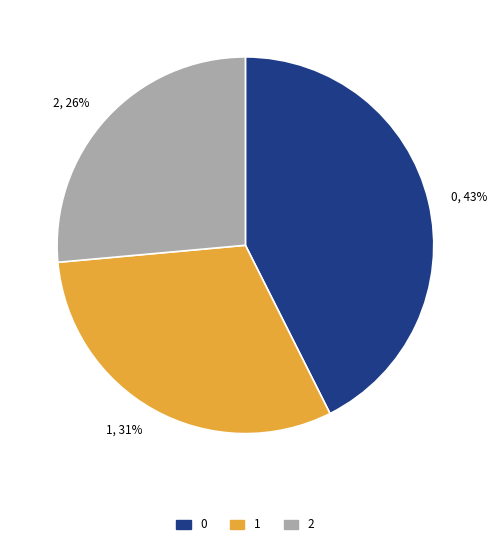

How many slices are in this pie chart?

3